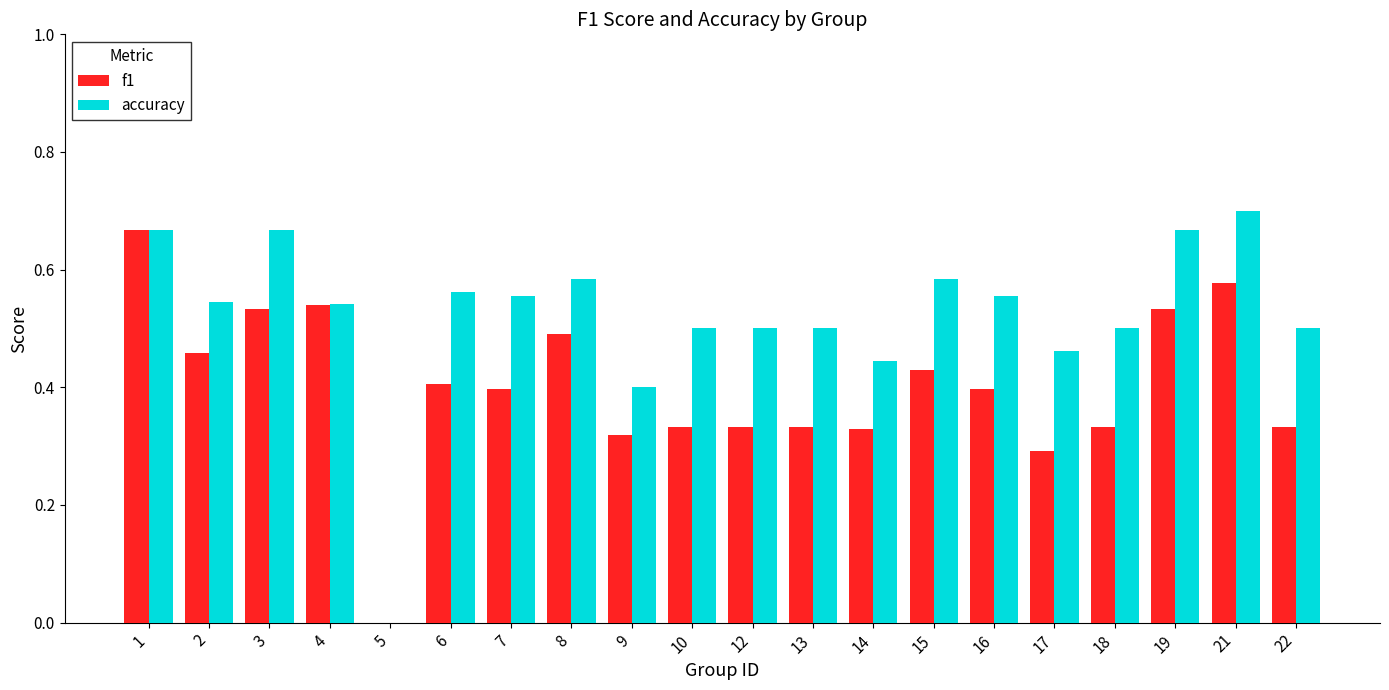

The accuracy series shows 0.2 at 3. True or false?

False